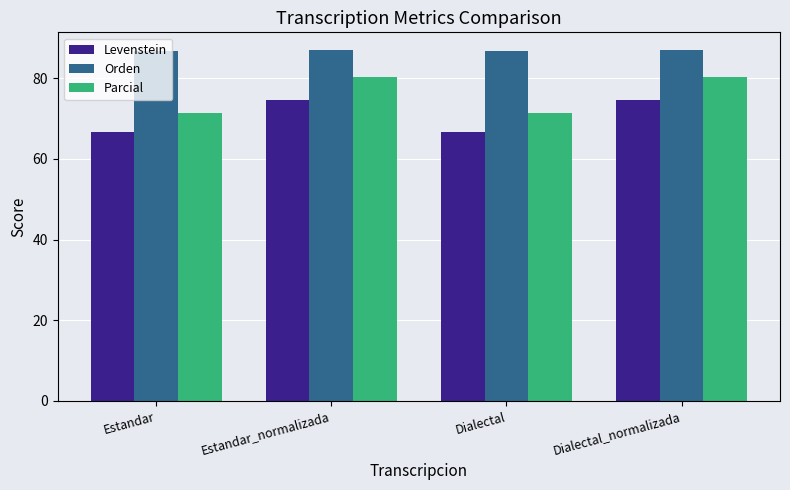

What is the label of the 4th bar from the left?

Dialectal_normalizada